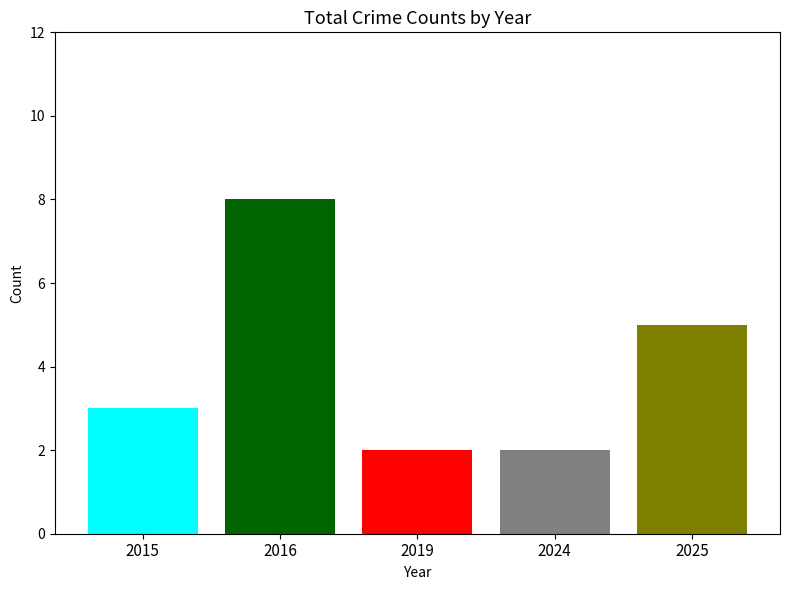

How many series are shown in this chart?

5